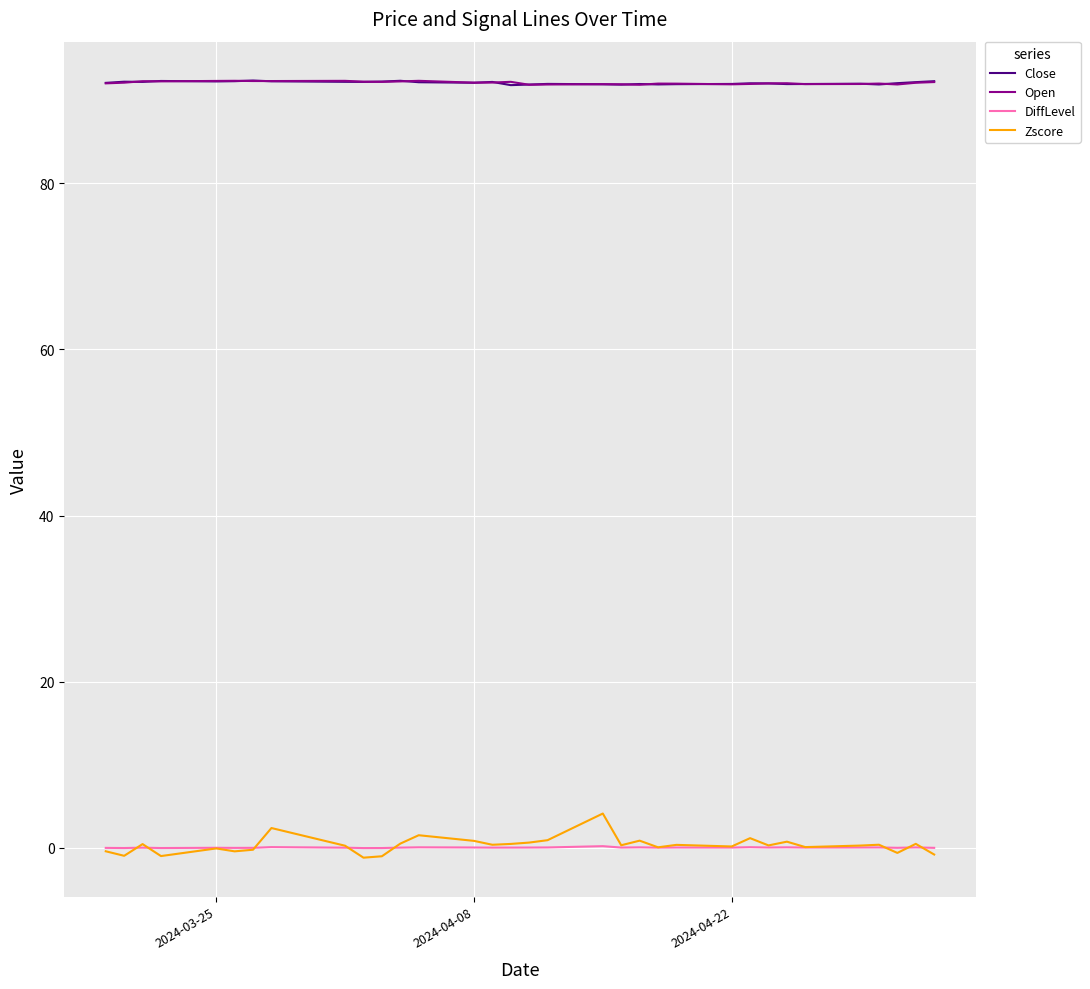

What is the maximum value shown in the chart?

92.4